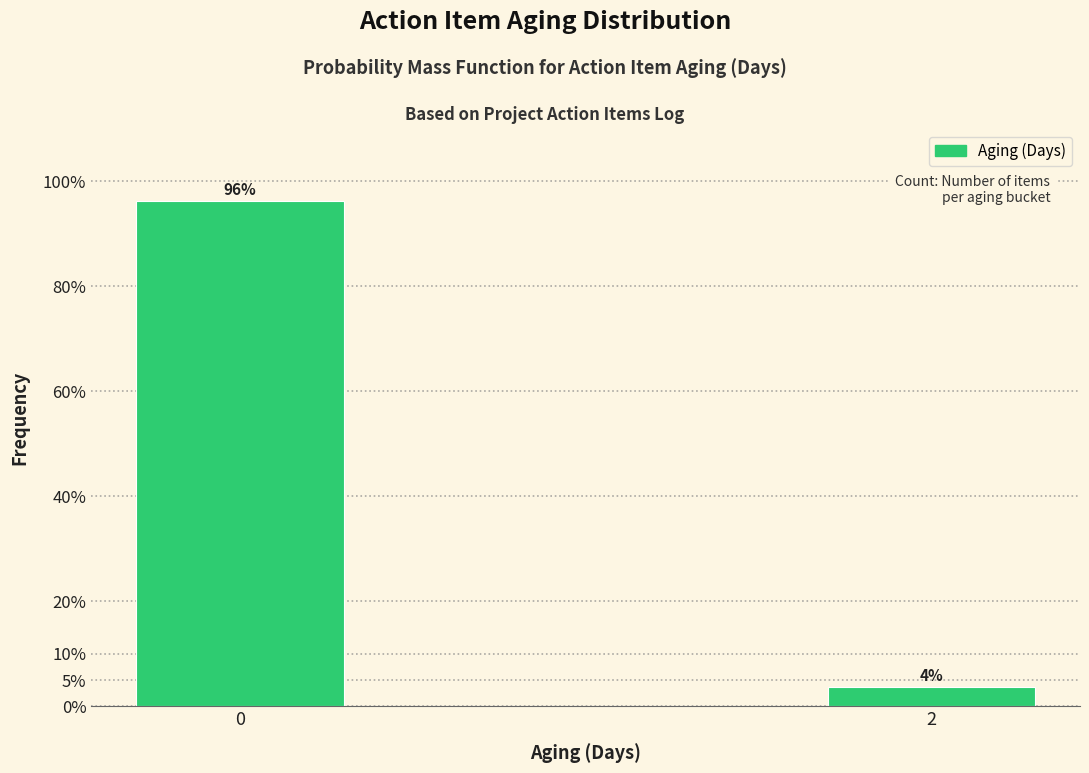

Is it true that the value at 0 is 96.3?

True